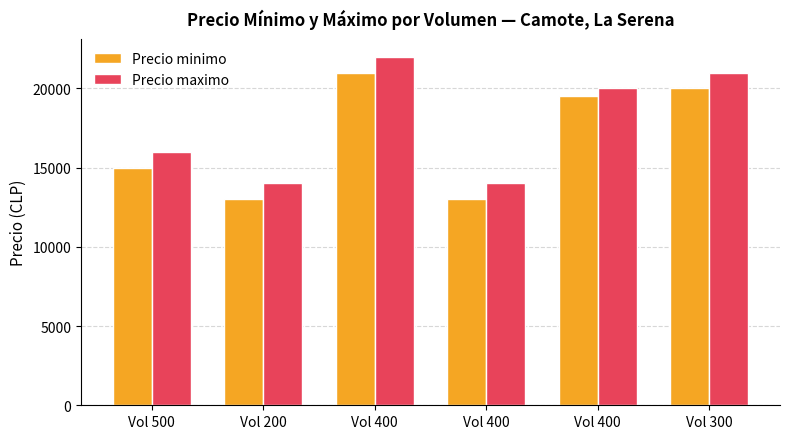

How many bars are there in total?

12